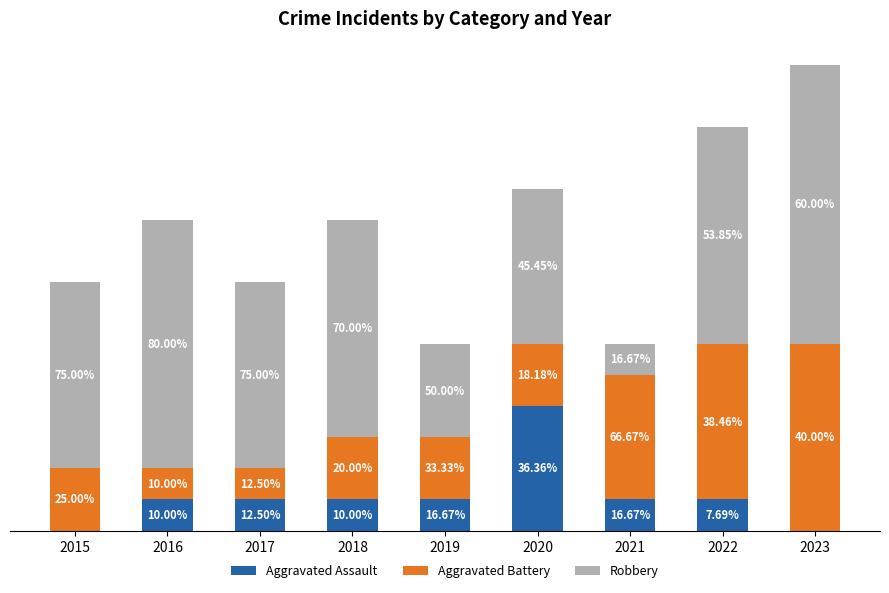

What are all the series names shown in the legend?

Aggravated Assault, Aggravated Battery, Robbery